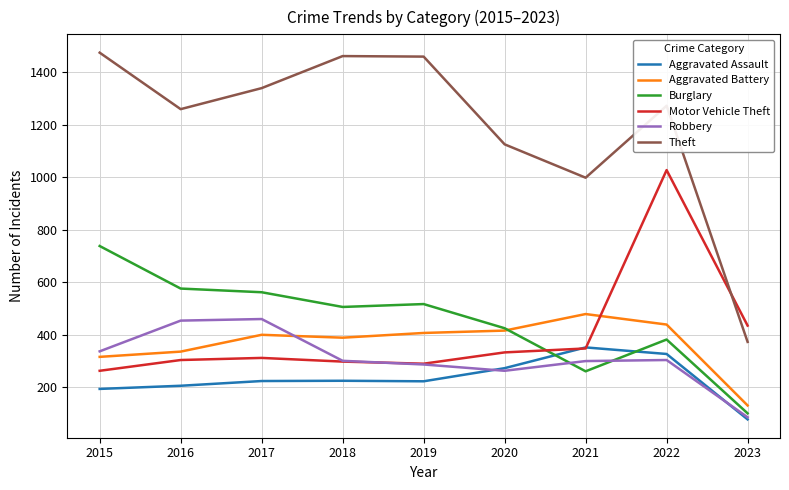

How many intersections are there between Motor Vehicle Theft and Aggravated Battery?

1